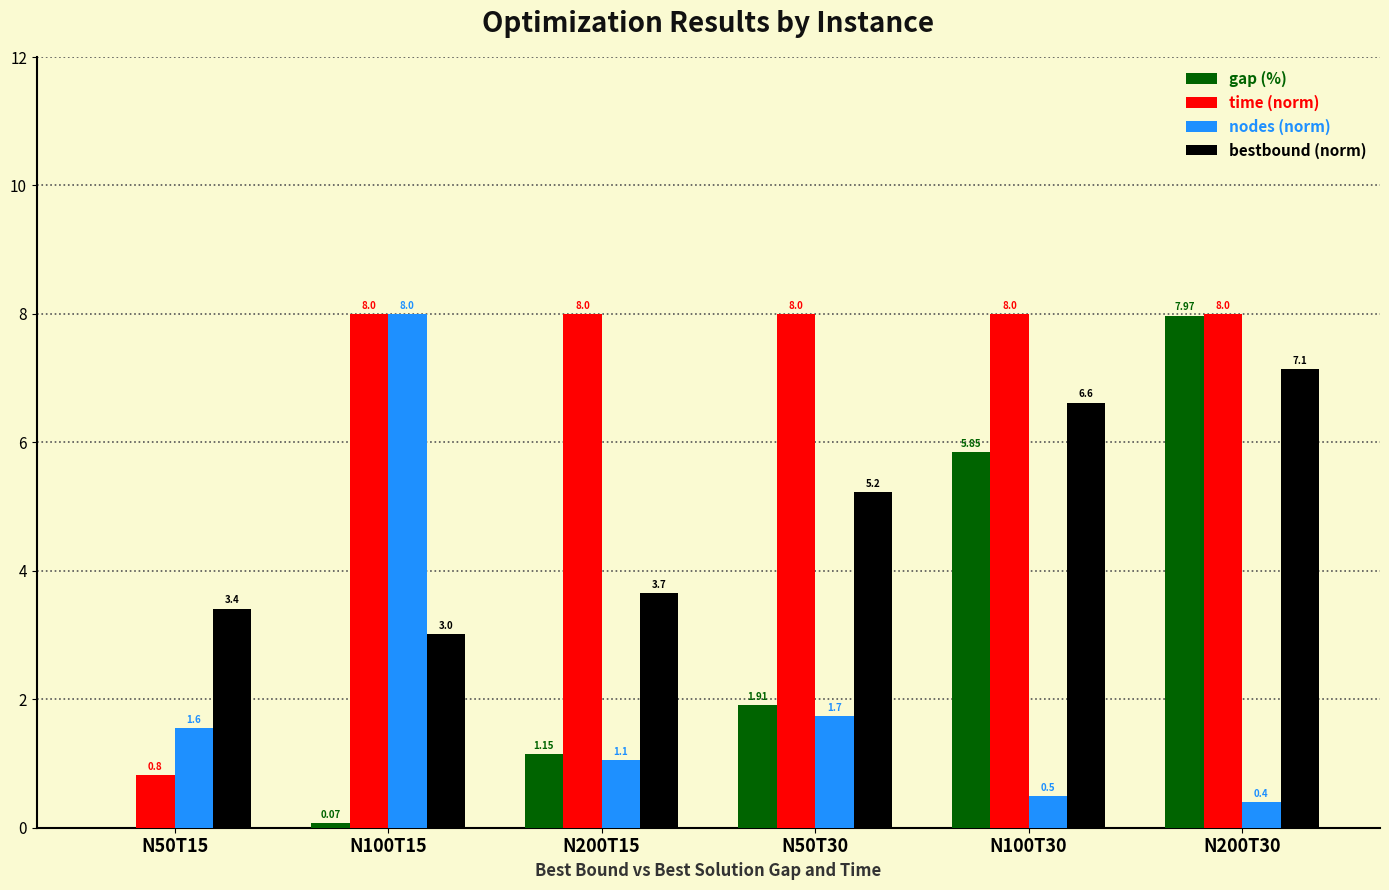

At which label does bestbound (norm) first exceed 5?

N50T30